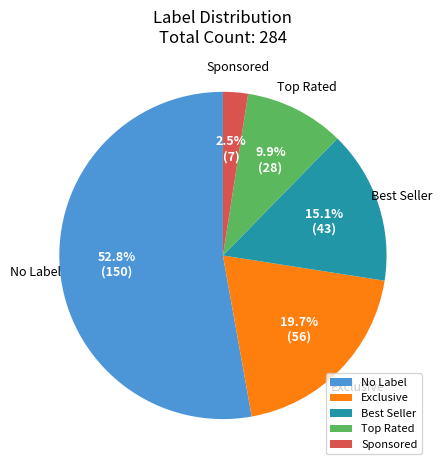

Which category accounts for the majority?

No Label